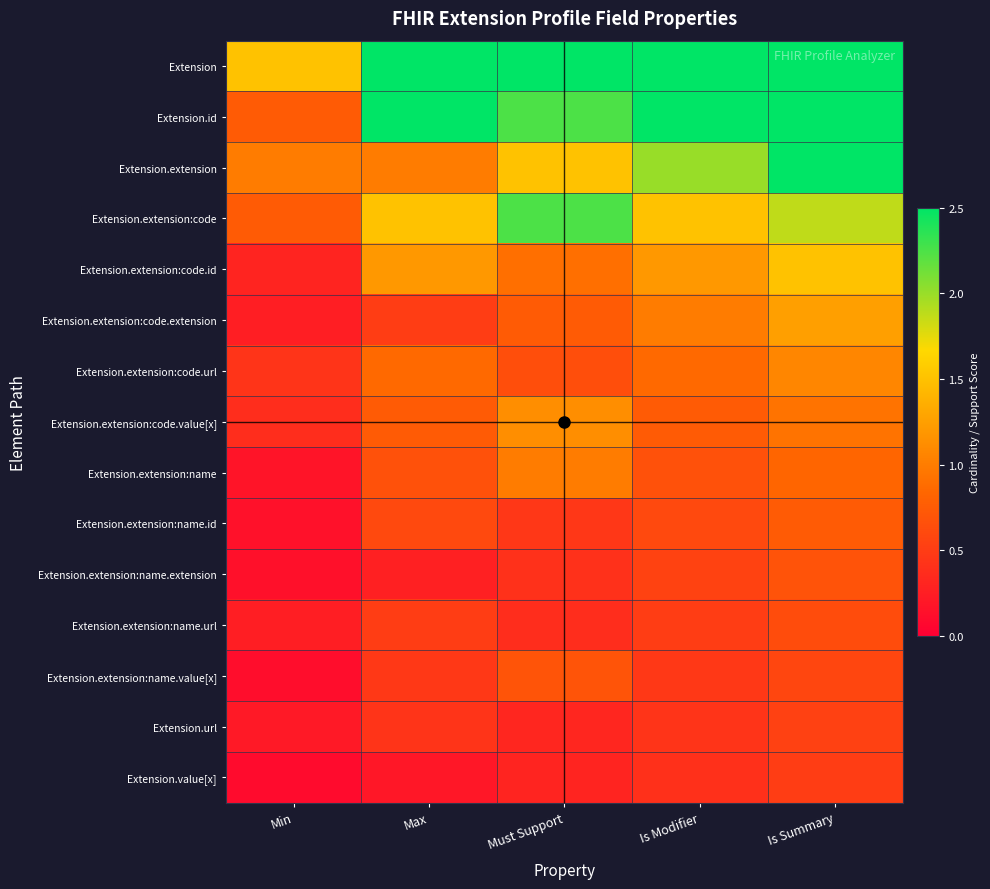

Rank the series at Is Modifier from highest to lowest value.

Extension, Extension.id, Extension.extension, Extension.extension:code, Extension.extension:code.id, Extension.extension:code.extension, Extension.extension:code.url, Extension.extension:code.value[x], Extension.extension:name, Extension.extension:name.id, Extension.extension:name.extension, Extension.extension:name.url, Extension.extension:name.value[x], Extension.url, Extension.value[x]